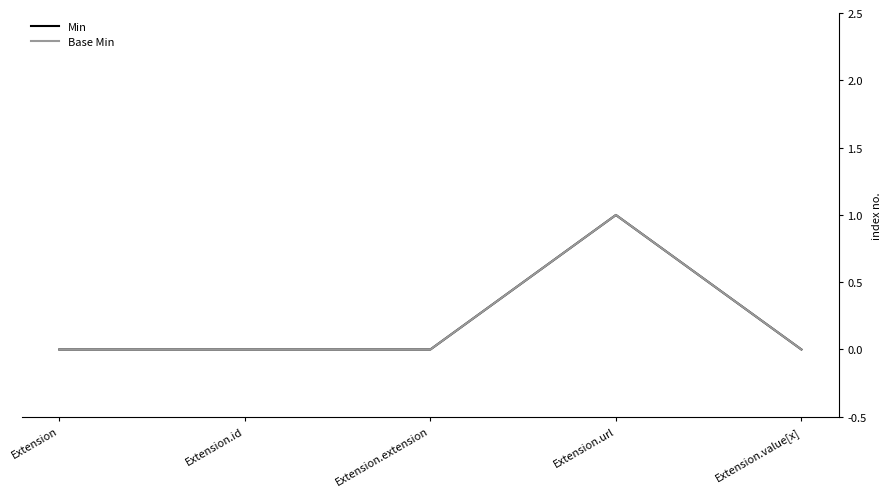

True or false: Min has more than 0 points higher than both neighbors.

True